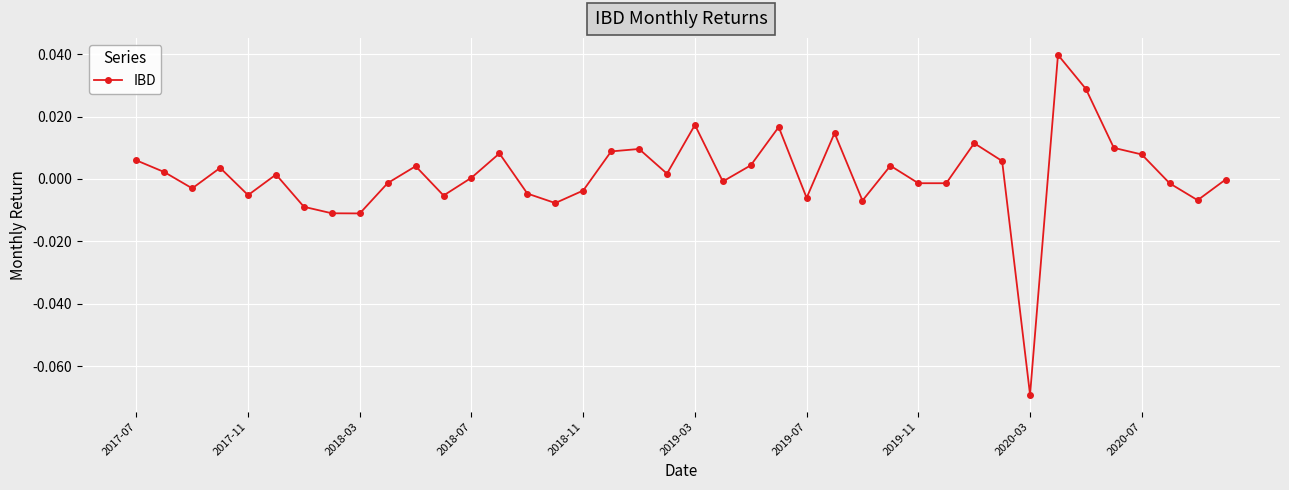

Does the chart have visible grid lines?

Yes